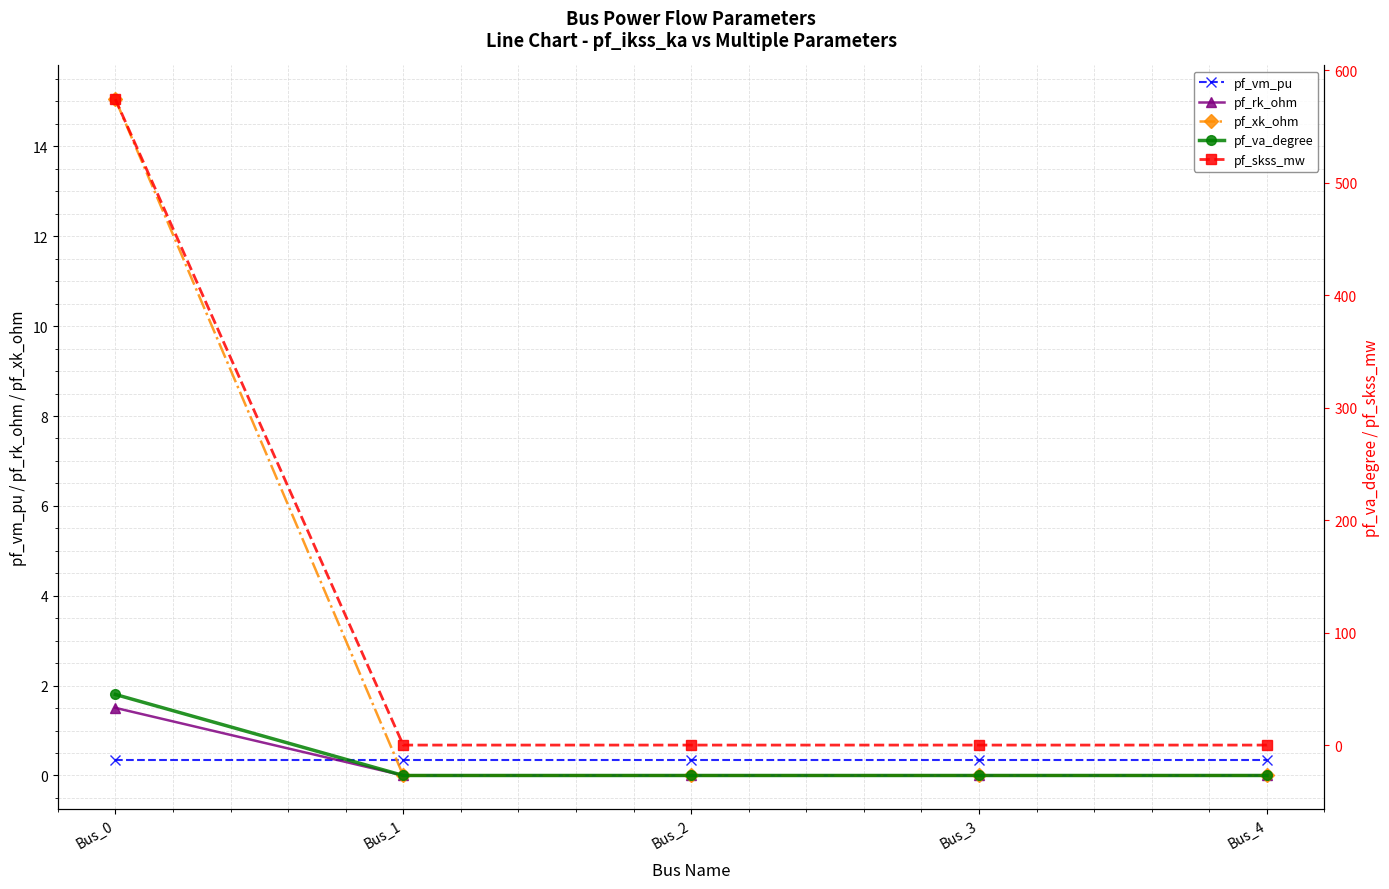

Reading left to right, transcribe all the data shown in this chart.

pf_vm_pu: Bus_0=0.3	Bus_1=0.3	Bus_2=0.3	Bus_3=0.3	Bus_4=0.3
pf_rk_ohm: Bus_0=1.5	Bus_1=0.0	Bus_2=0.0	Bus_3=0.0	Bus_4=0.0
pf_xk_ohm: Bus_0=15.0	Bus_1=0.0	Bus_2=0.0	Bus_3=0.0	Bus_4=0.0
pf_va_degree: Bus_0=45.0	Bus_1=-27.0	Bus_2=-27.0	Bus_3=-27.0	Bus_4=-27.0
pf_skss_mw: Bus_0=574.0	Bus_1=0.0	Bus_2=0.0	Bus_3=0.0	Bus_4=0.0